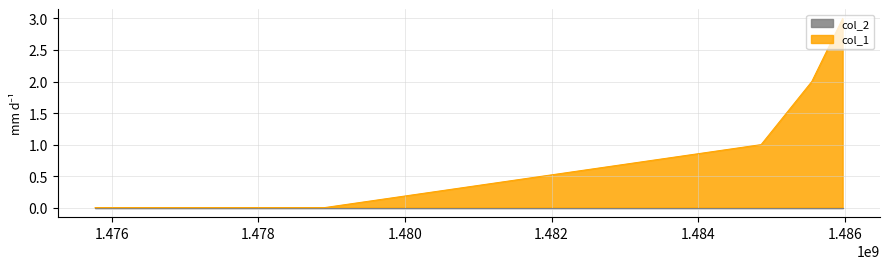

Count the number of data series in this chart.

2